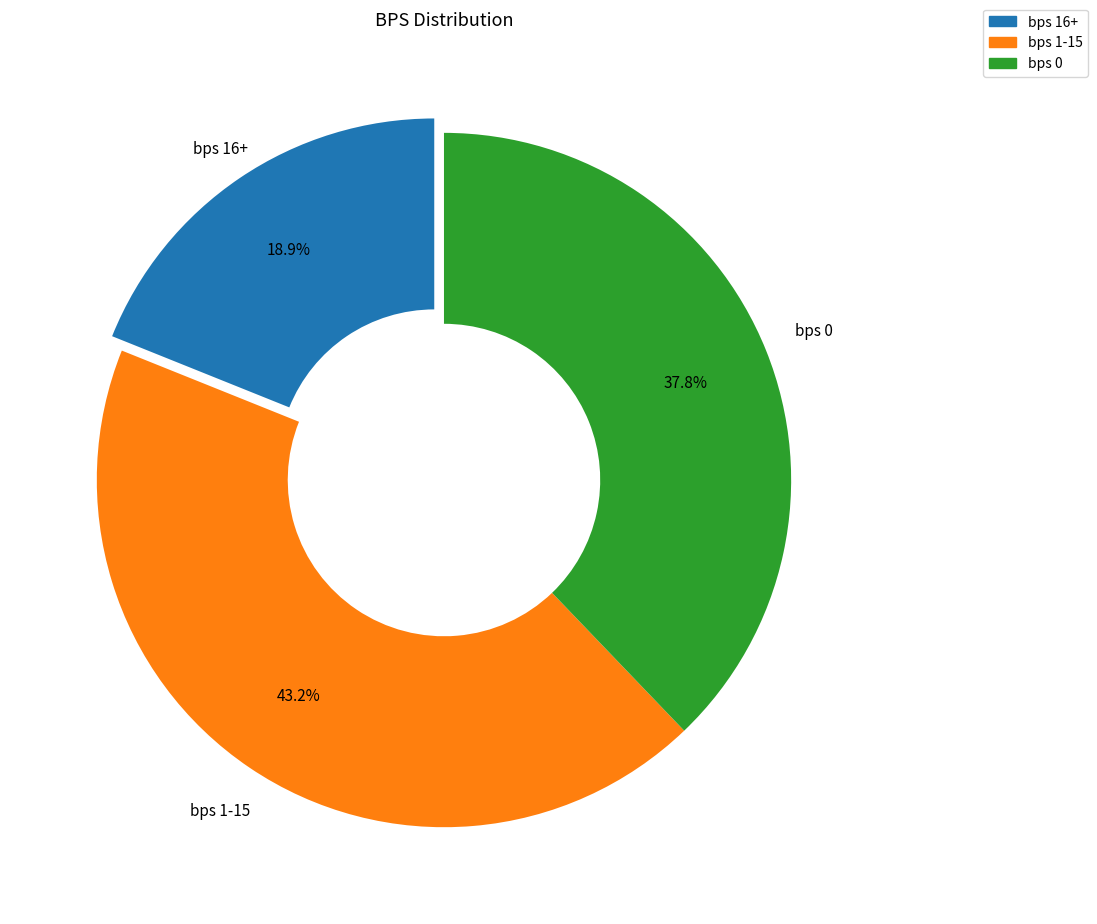

Does any single category account for the majority?

No